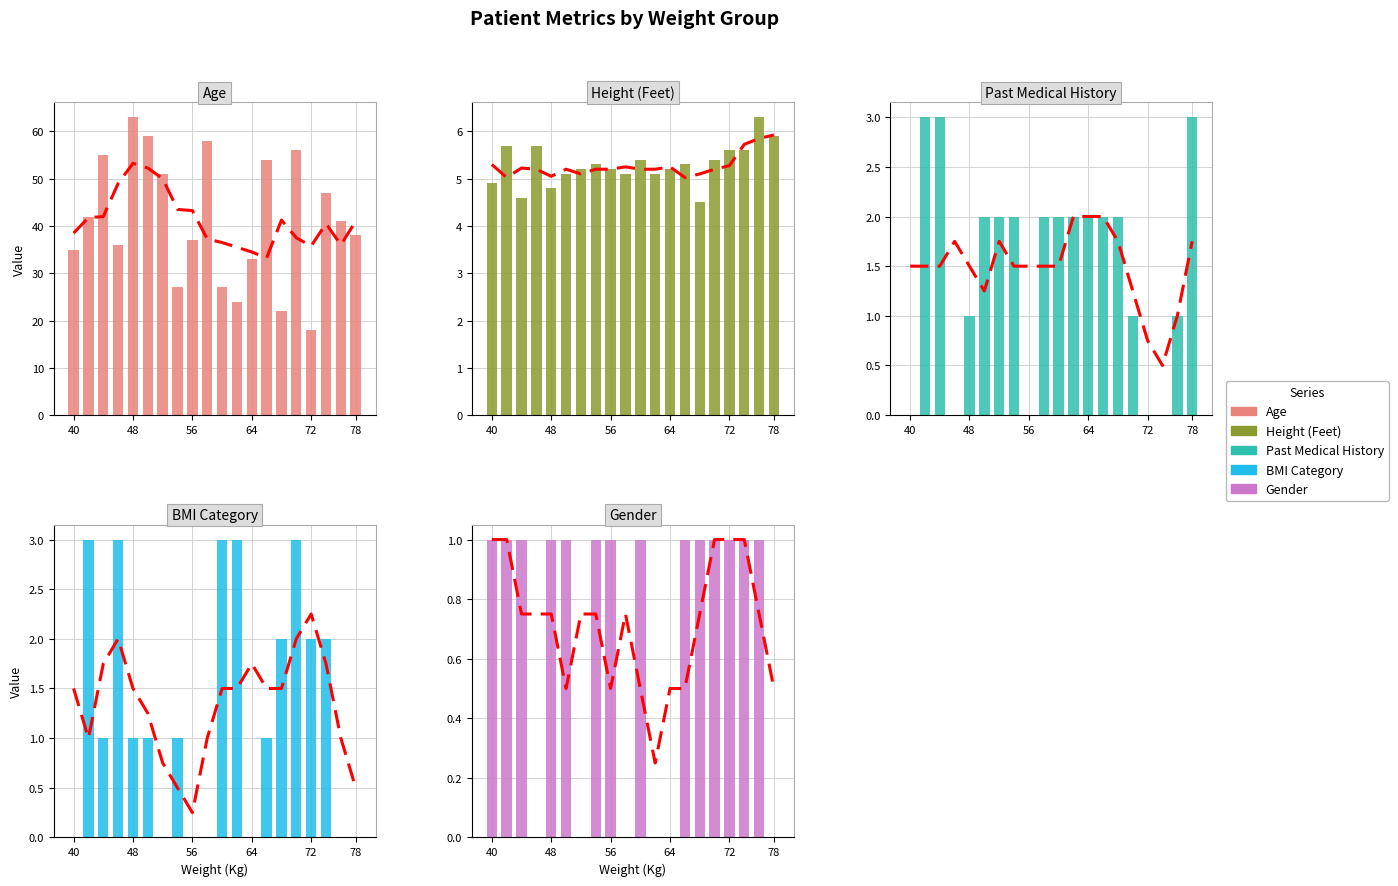

What is the lowest value of the Height (Feet) series?

4.5